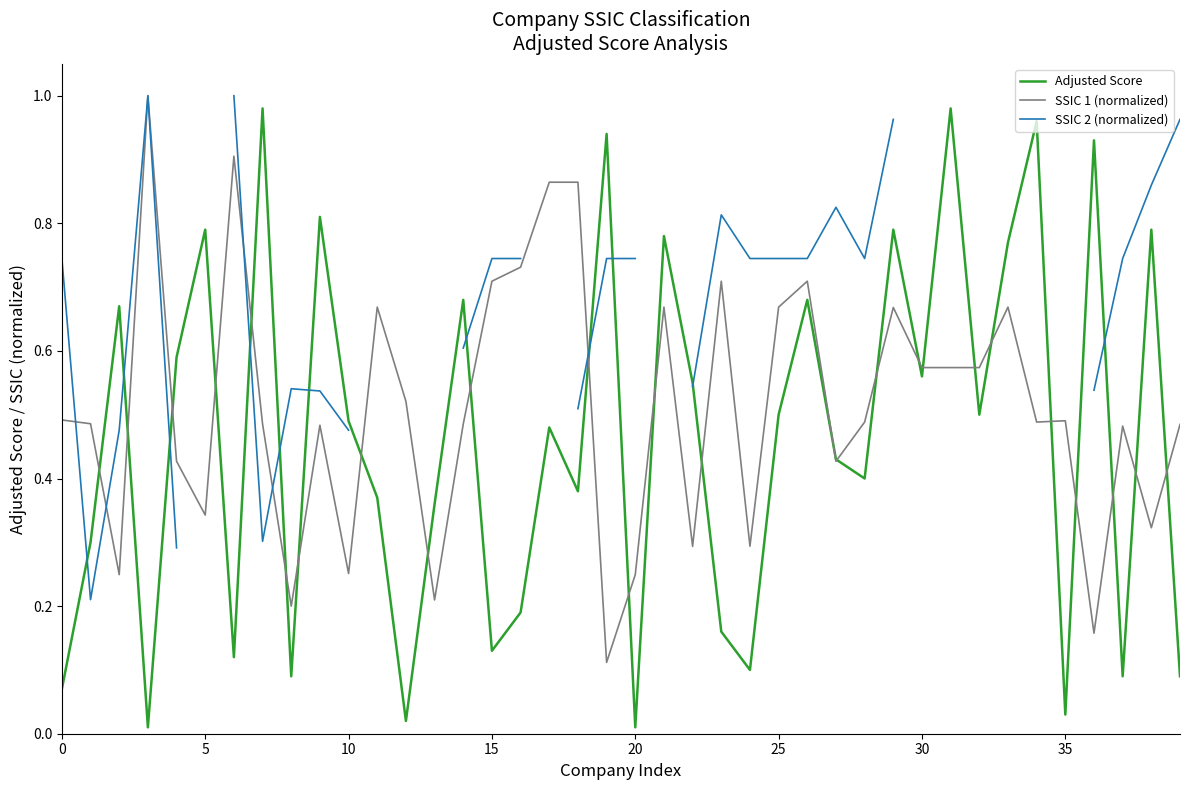

The SSIC 1 (normalized) series shows 0.7 at 0. True or false?

False